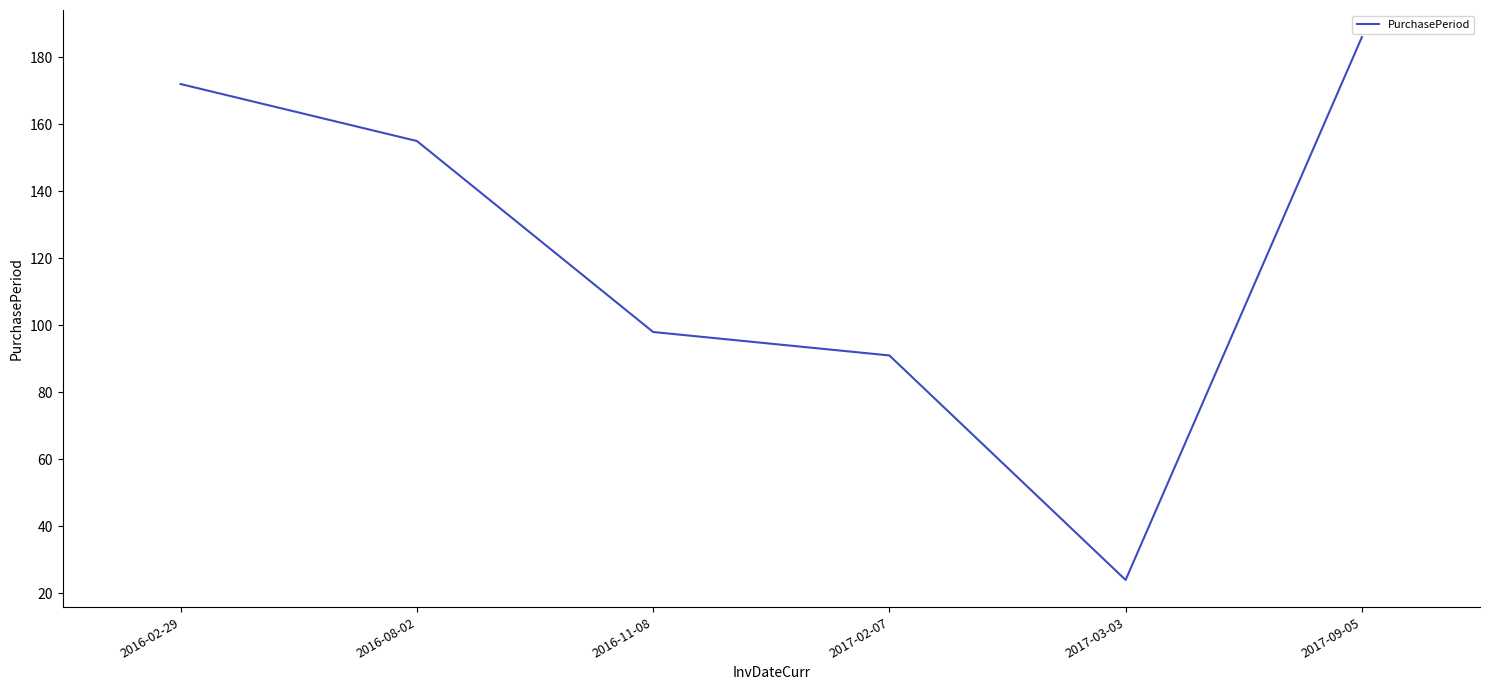

The value at 2017-02-07 is 135. True or false?

False